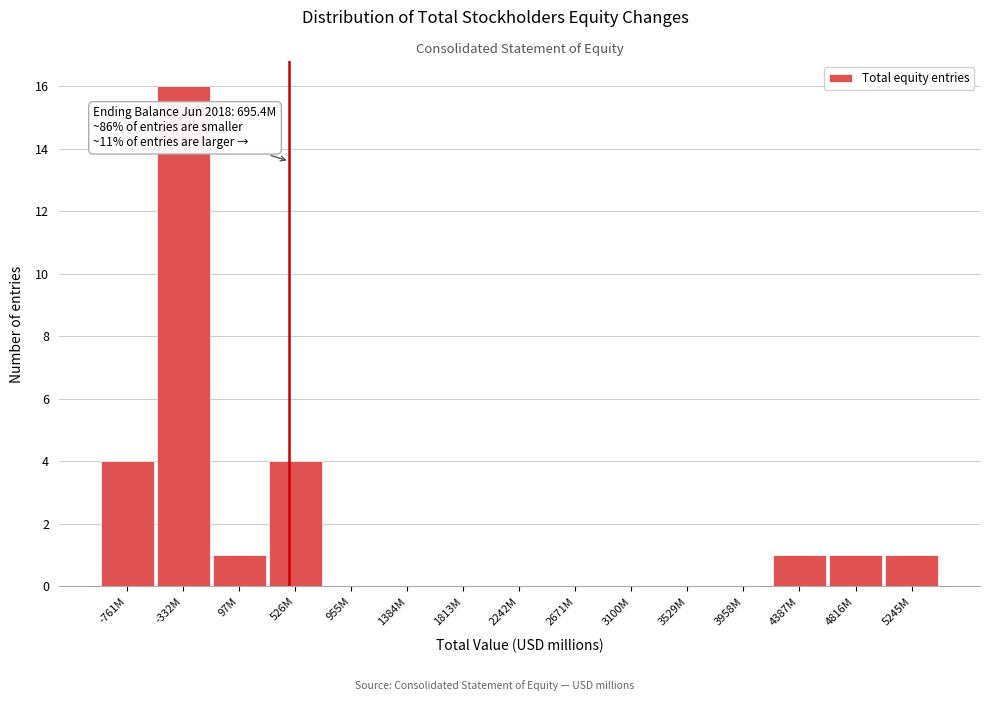

Reading left to right, transcribe all the data shown in this chart.

-761M=4	-332M=16	97M=1	526M=4	955M=0	1384M=0	1813M=0	2242M=0	2671M=0	3100M=0	3529M=0	3958M=0	4387M=1	4816M=1	5245M=1